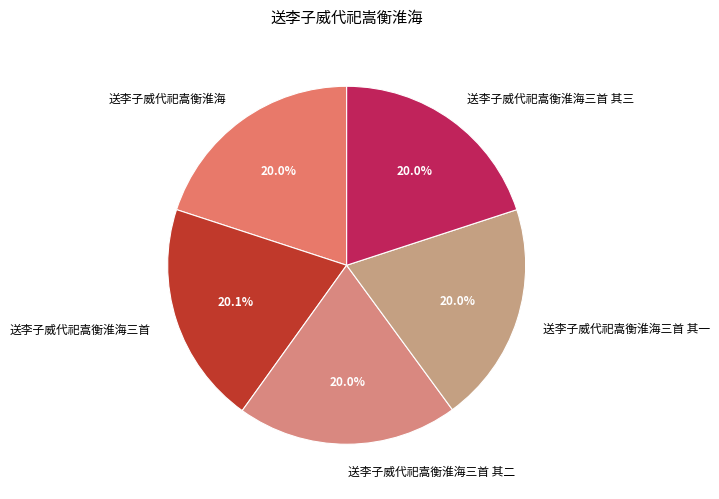

Does 送李子威代祀嵩衡淮海三首 account for over 50% of the chart?

No